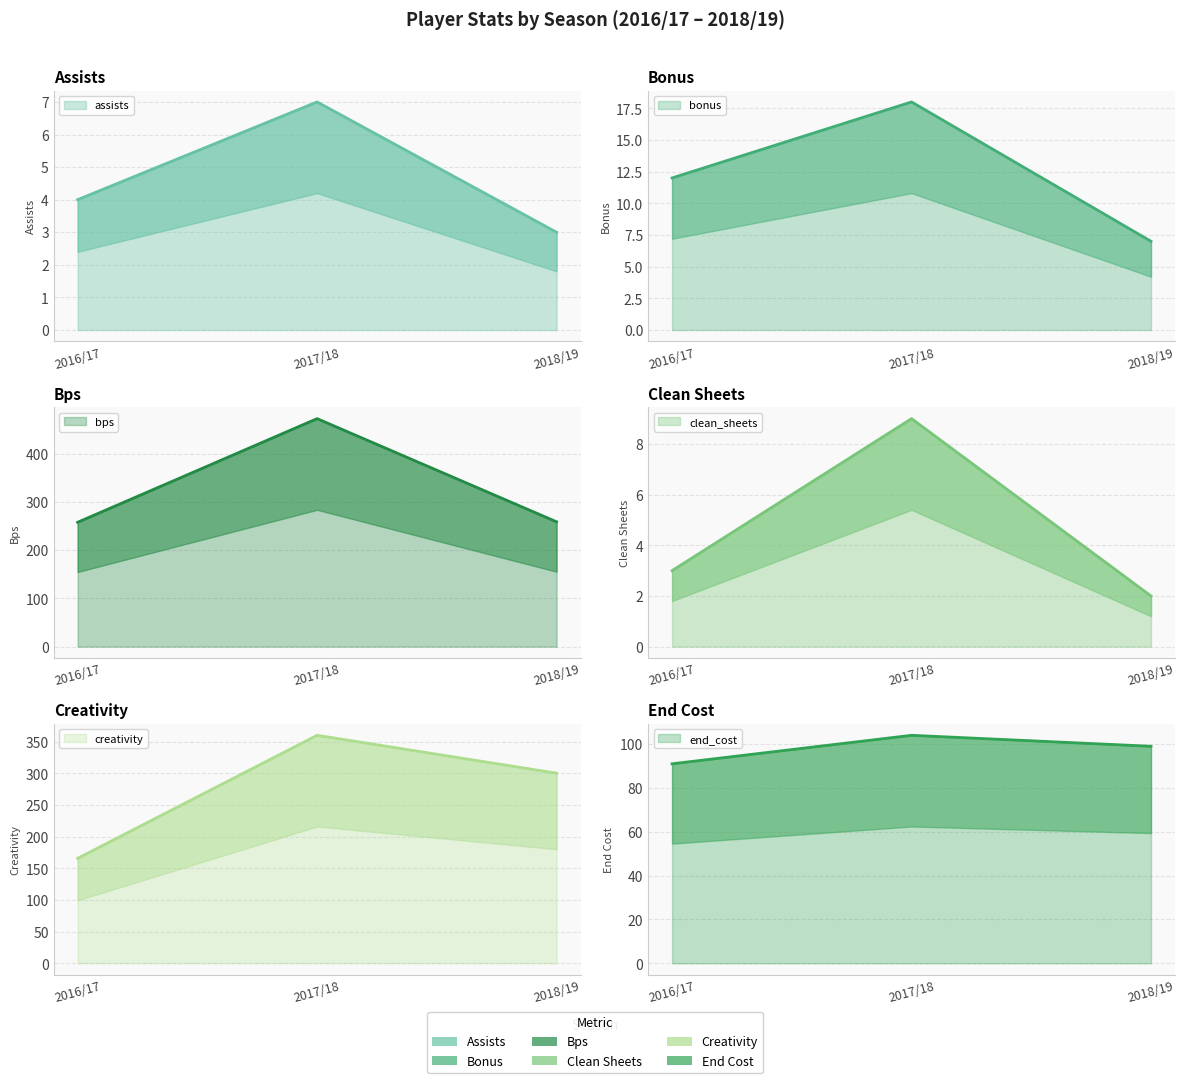

Is it true that creativity equals 138.7 at 2017/18?

False